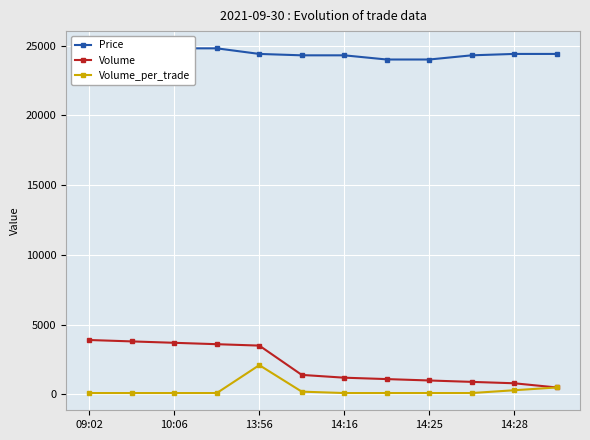

Which series has the largest range (max minus min)?

Volume